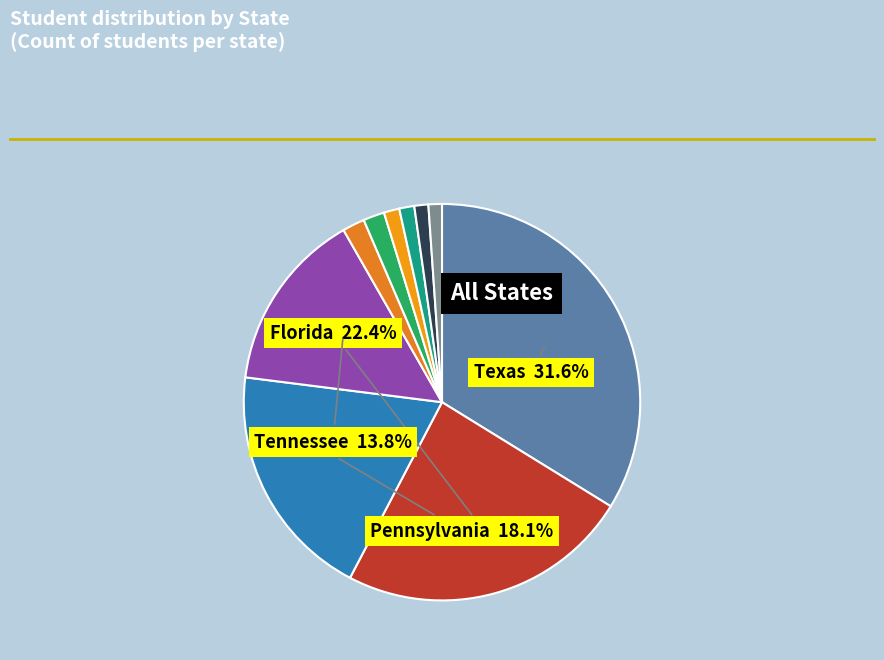

Does any single category account for the majority?

No